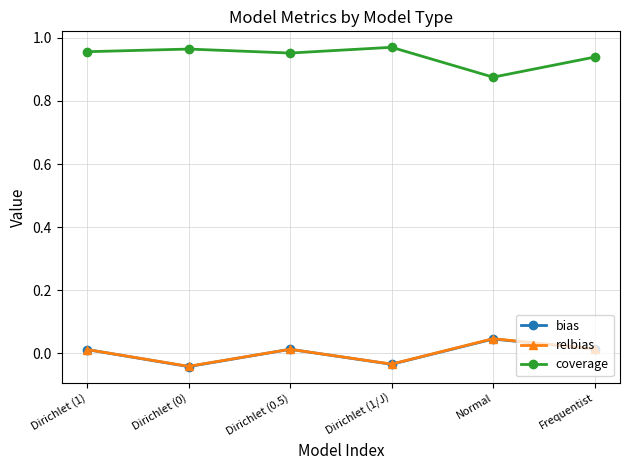

In relbias, how many points are higher than both neighbors (excluding endpoints)?

2